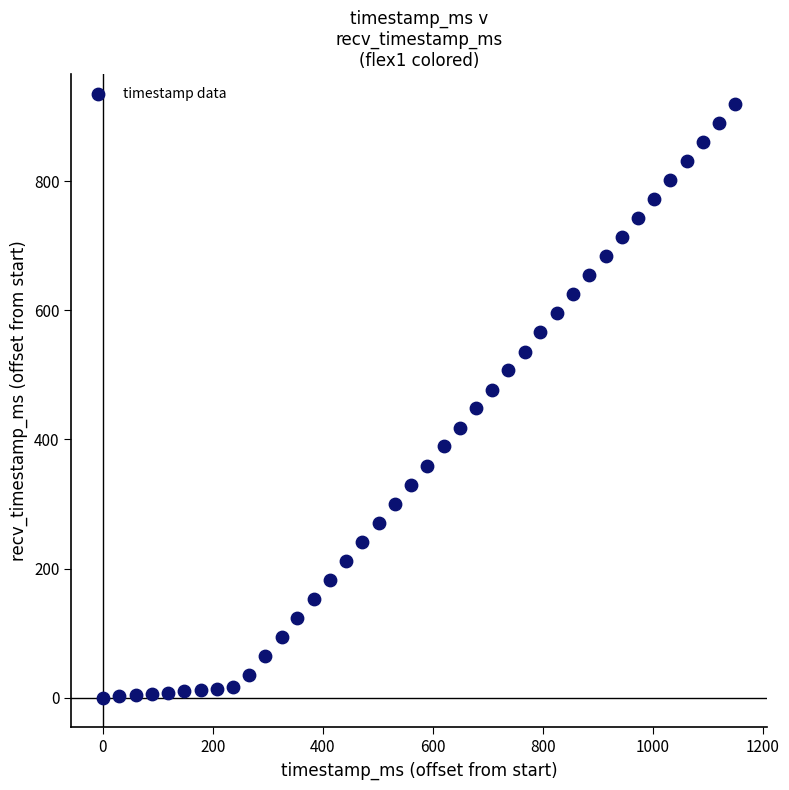

What is the range of X values (max minus min)?

1150